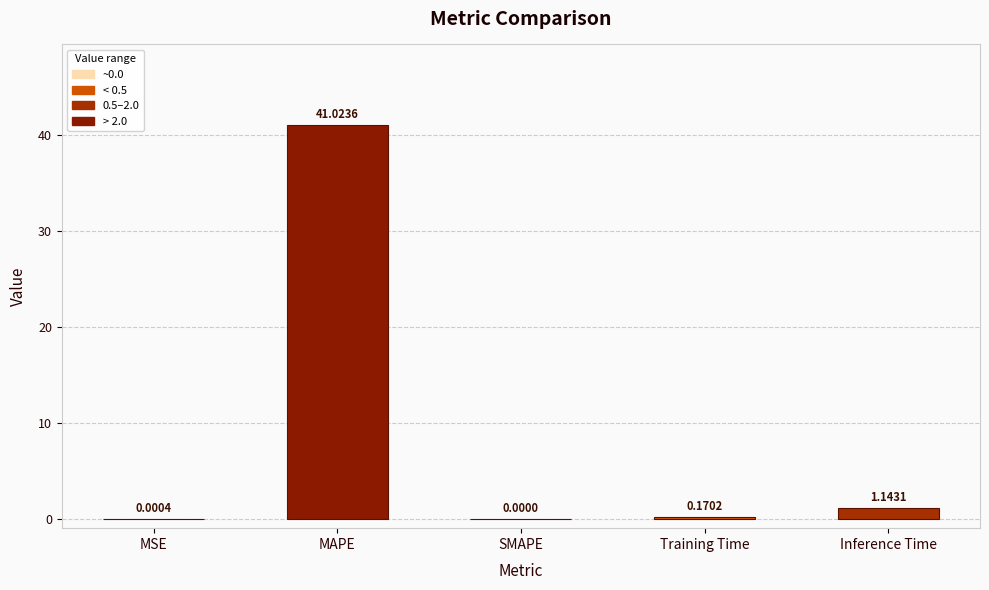

What is the greatest value displayed?

41.0